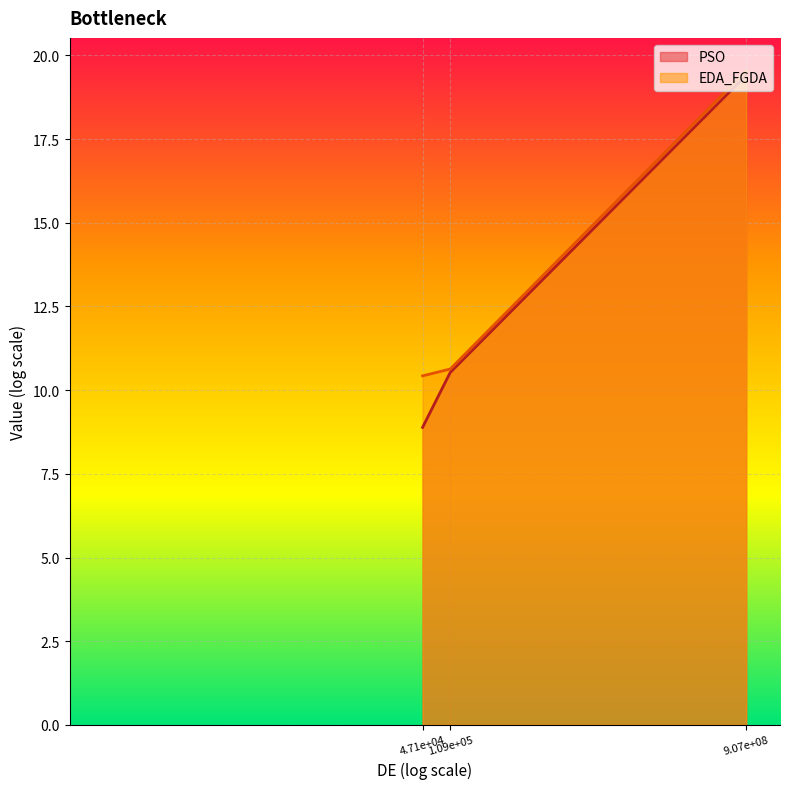

Which series has the largest total across all categories?

EDA_FGDA